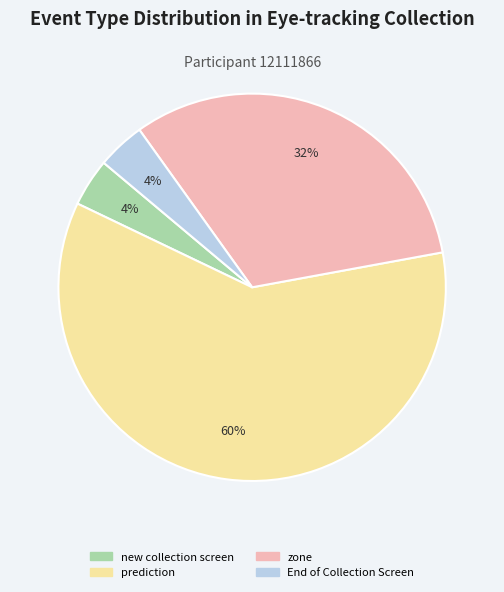

To the nearest percent, what is the average slice percentage?

25%